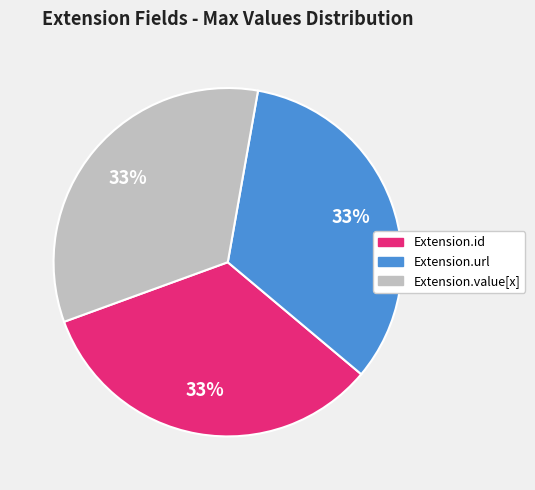

To the nearest percent, what is the average slice percentage?

33%